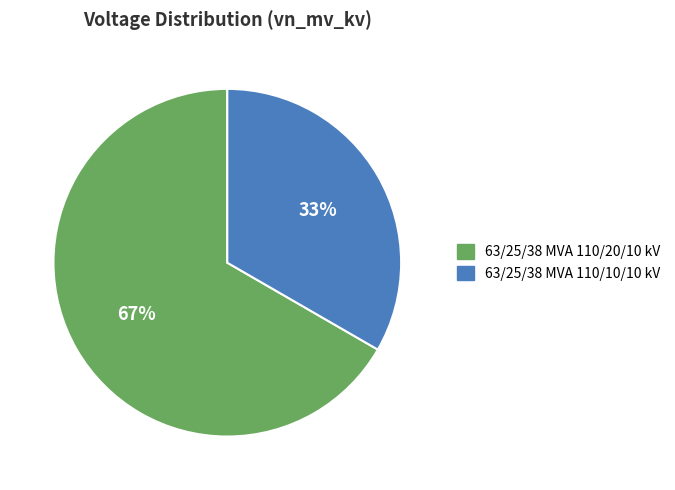

Which has a higher value, 63/25/38 MVA 110/20/10 kV or 63/25/38 MVA 110/10/10 kV?

63/25/38 MVA 110/20/10 kV